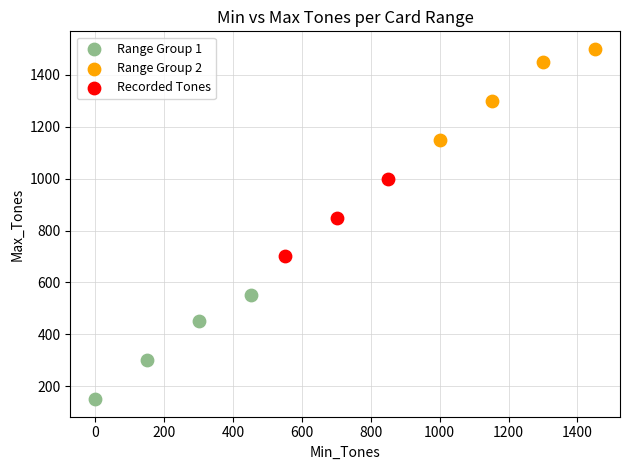

Which series reaches the minimum Y coordinate?

Range Group 1